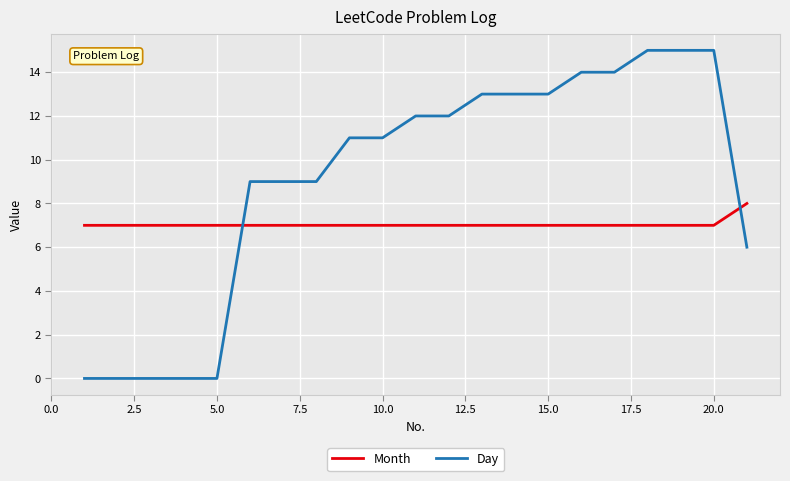

True or false: Month and Day intersect in this chart.

True